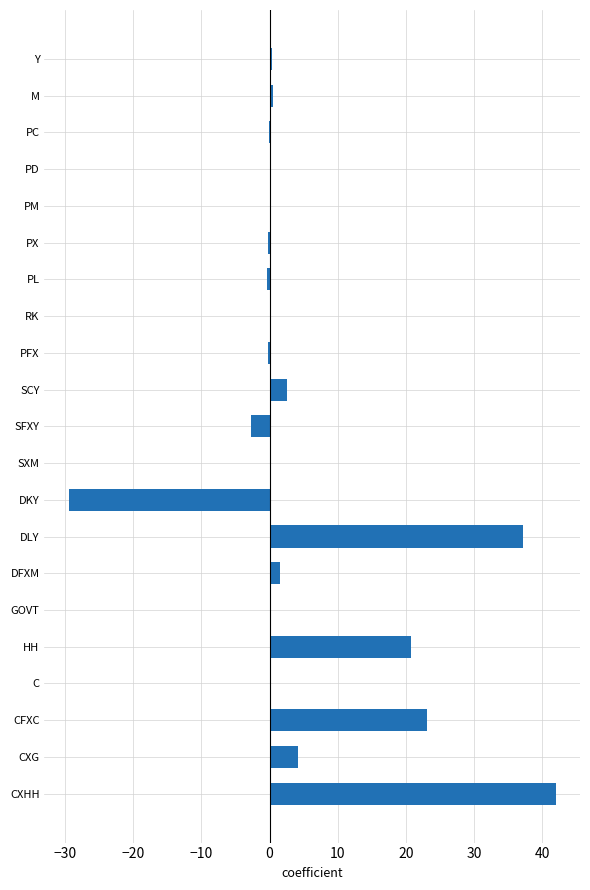

Where is the data nearest to the value 6?

CXG